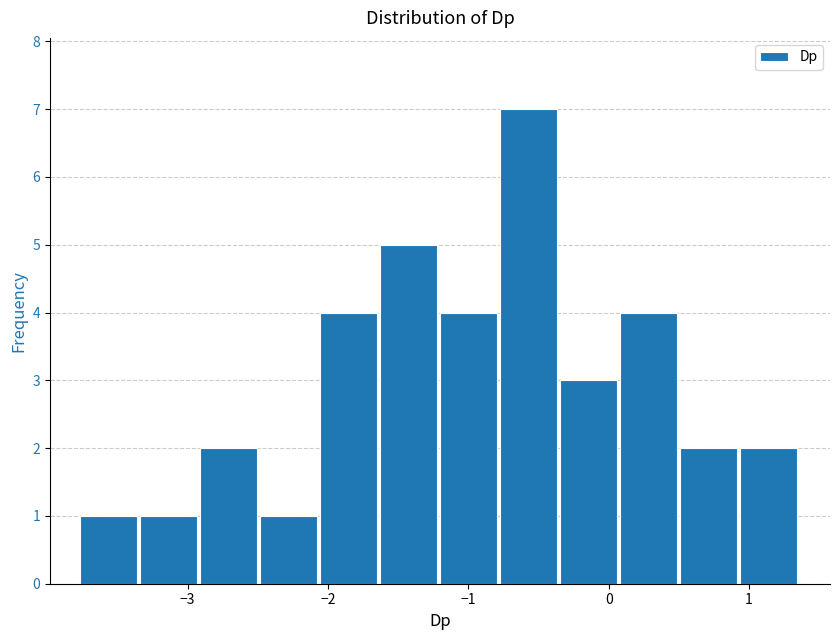

Reading left to right, list every bar in this chart as the range it spans on the x-axis followed by its height. Neither the bar edges nor the heights are printed on the chart, so give them approximately, as read against the axes.

-3.8 to -3.3: 1
-3.3 to -2.9: 1
-2.9 to -2.5: 2
-2.5 to -2.1: 1
-2.1 to -1.6: 4
-1.6 to -1.2: 5
-1.2 to -0.8: 4
-0.8 to -0.3: 7
-0.3 to 0.1: 3
0.1 to 0.5: 4
0.5 to 0.9: 2
0.9 to 1.4: 2